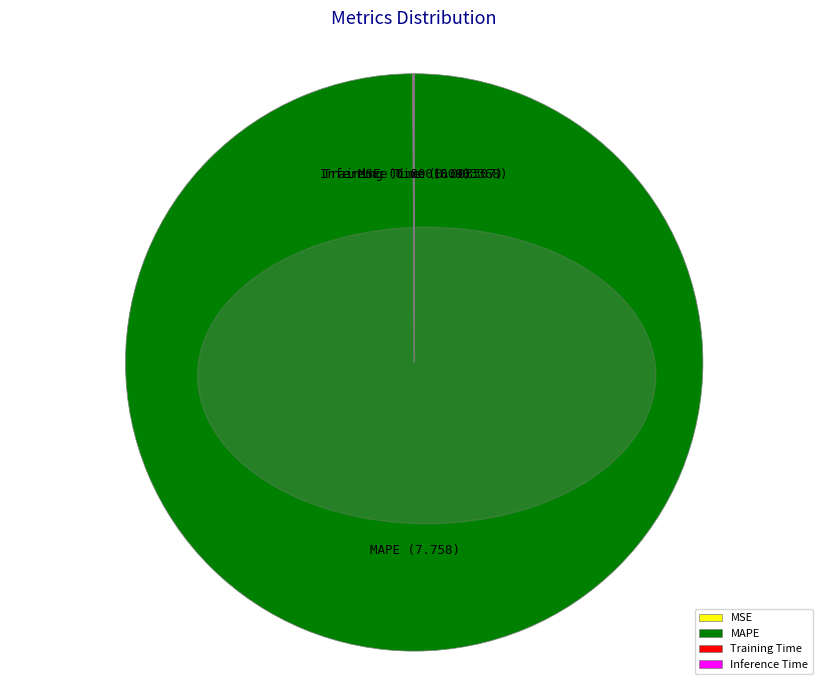

Which category has the biggest portion of the pie?

MAPE